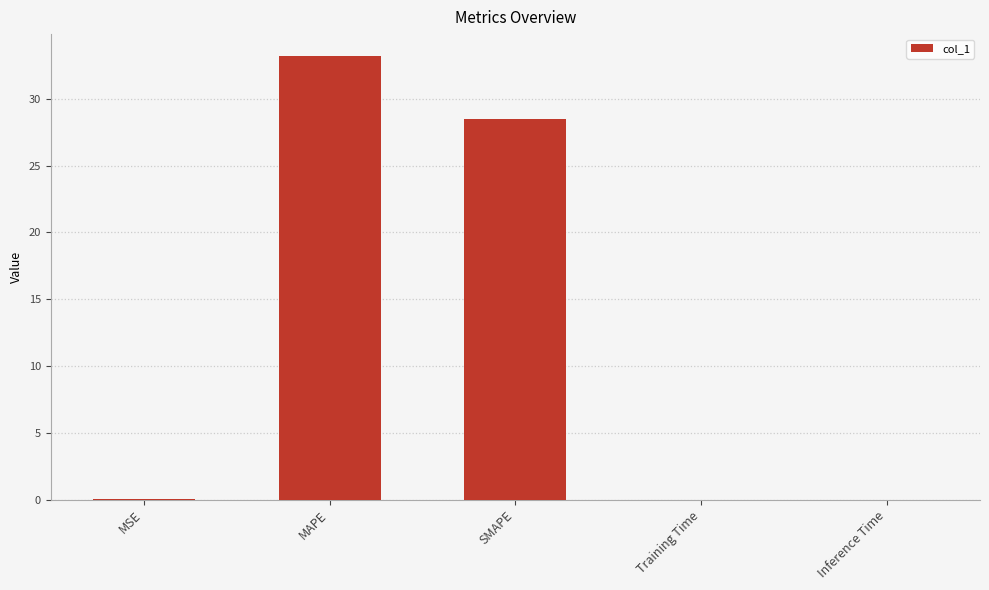

What is the greatest value displayed?

33.2